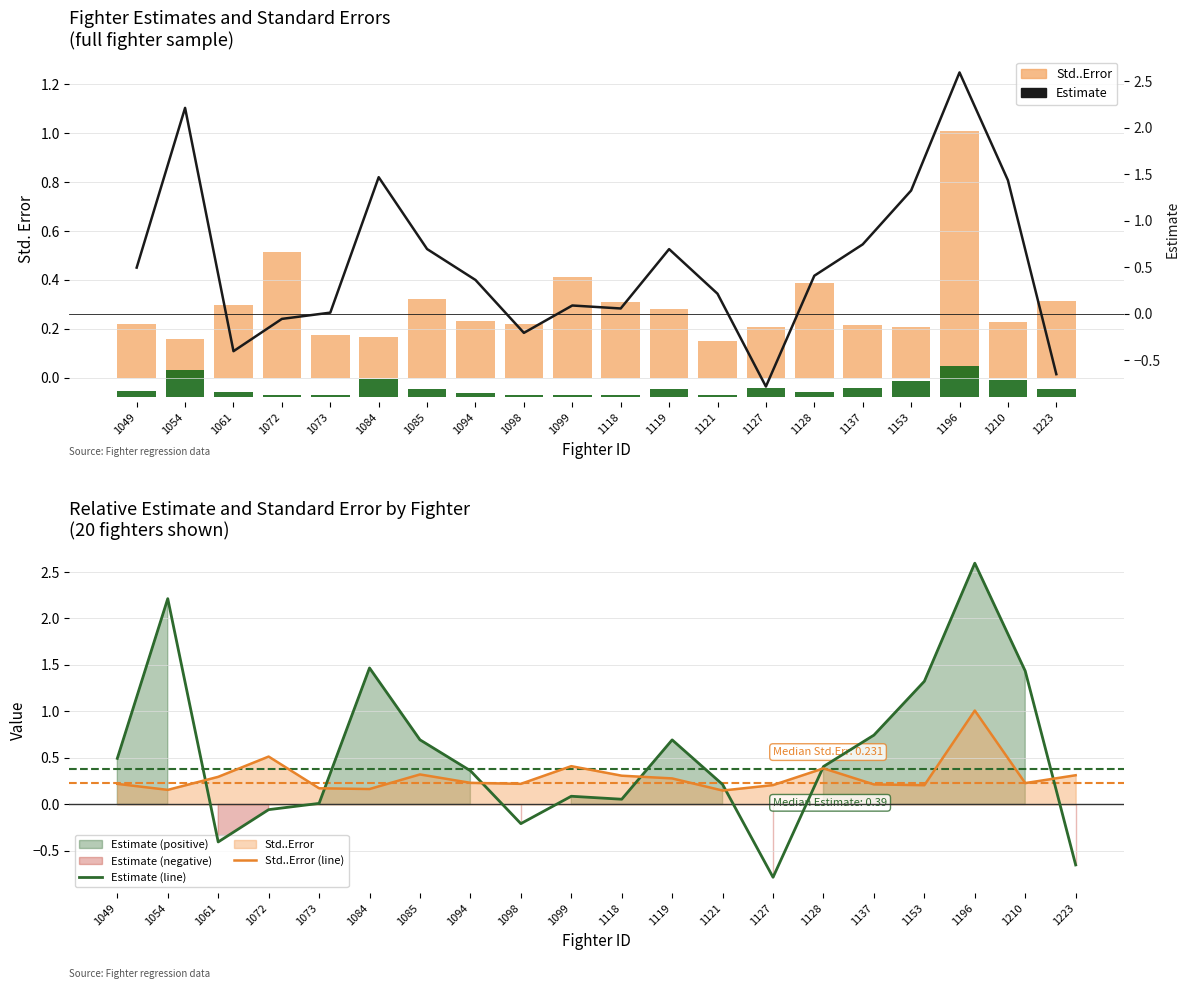

How many data points does each series have?

20